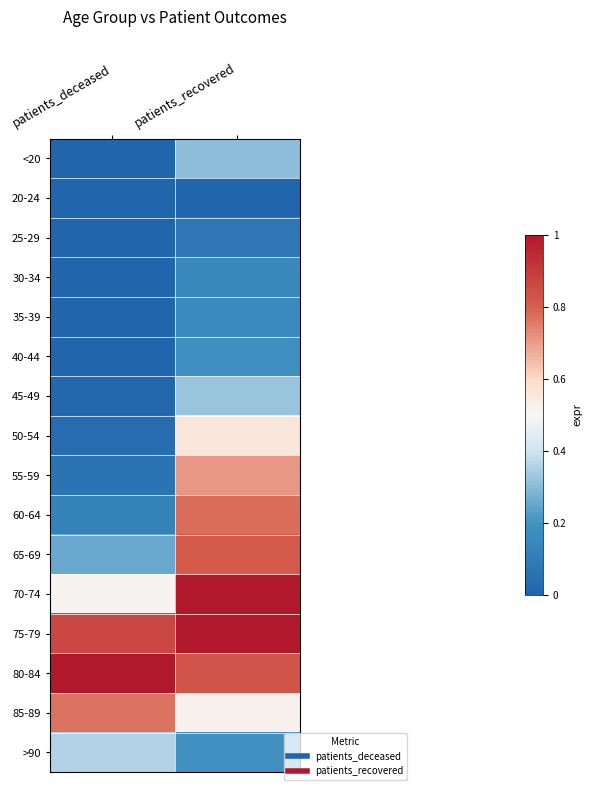

Which has a higher value, patients_deceased or patients_recovered?

patients_recovered